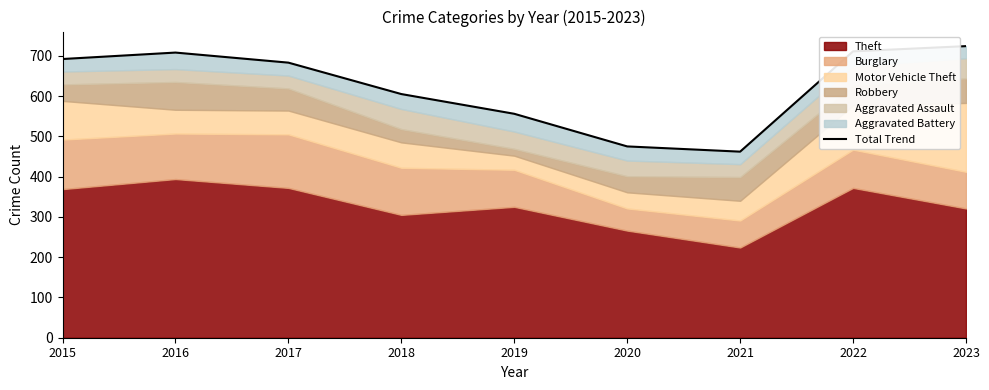

Read the value at 2020, to the nearest 5.

475